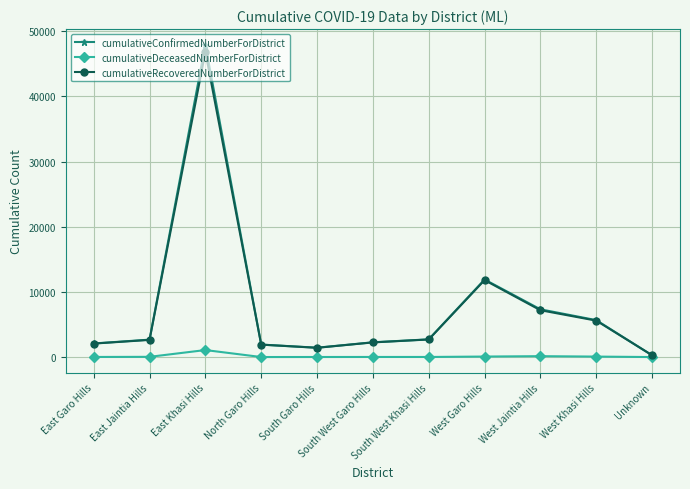

What is the label of the 1st point from the left?

East Garo Hills